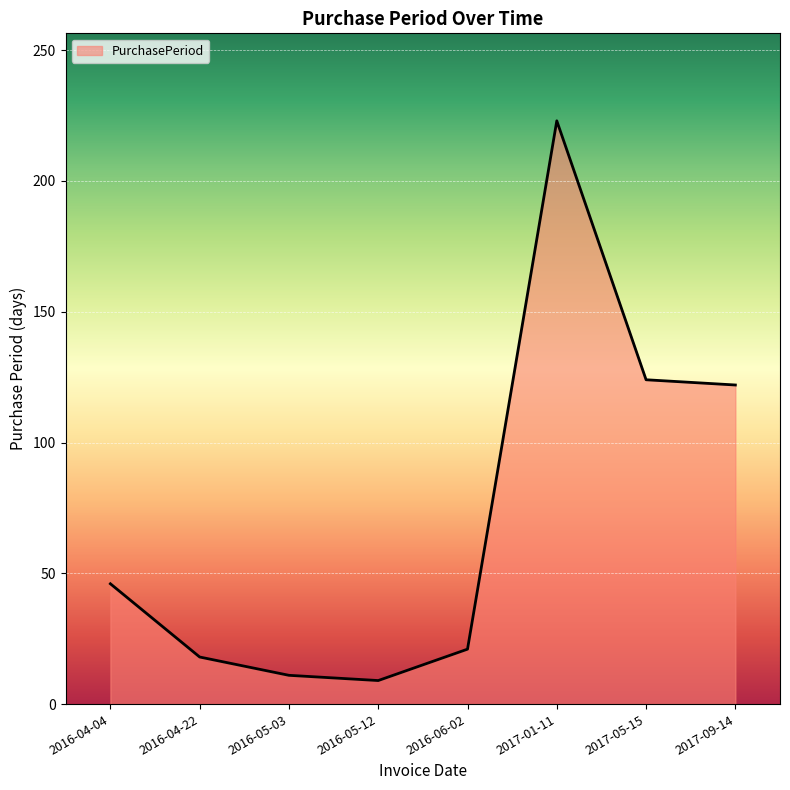

At which label is the value closest to 116?

2017-09-14